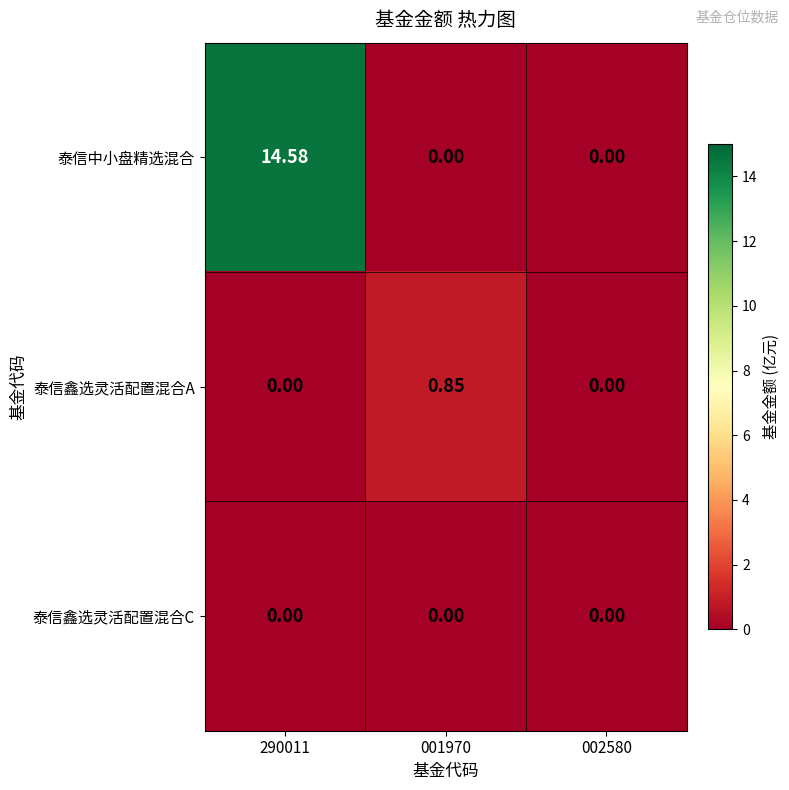

Count the number of categories in the chart.

3